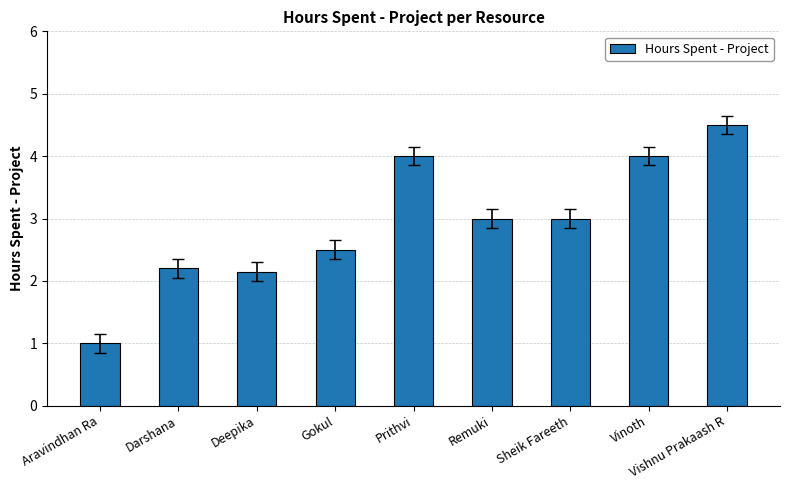

Count the number of data series in this chart.

1